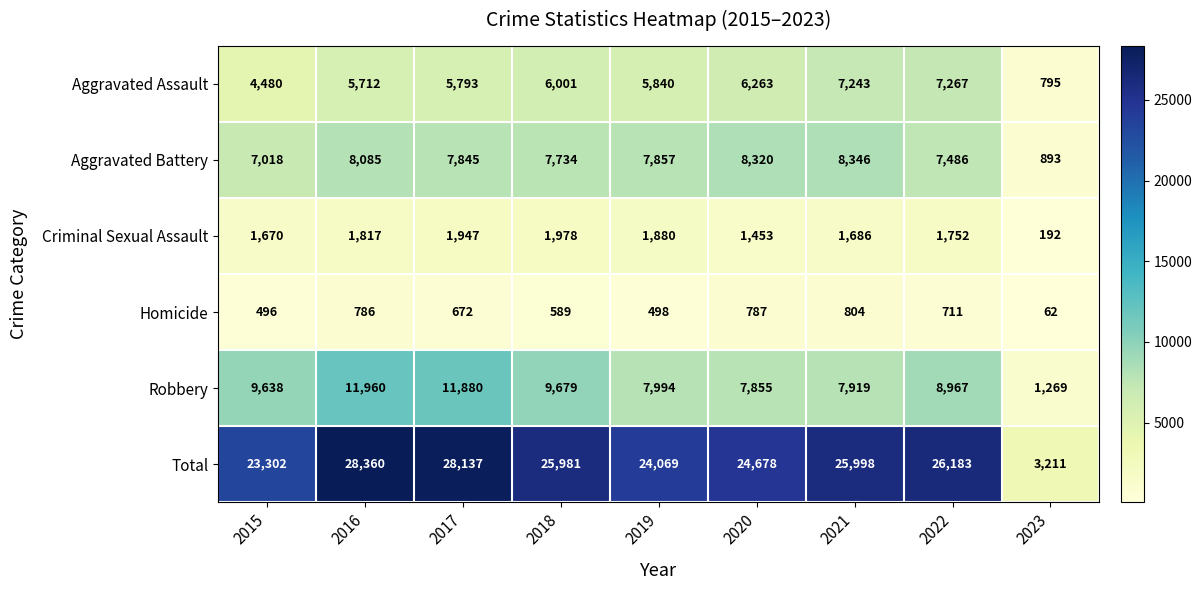

Between 2015 and 2018, which series saw the biggest shift?

Total